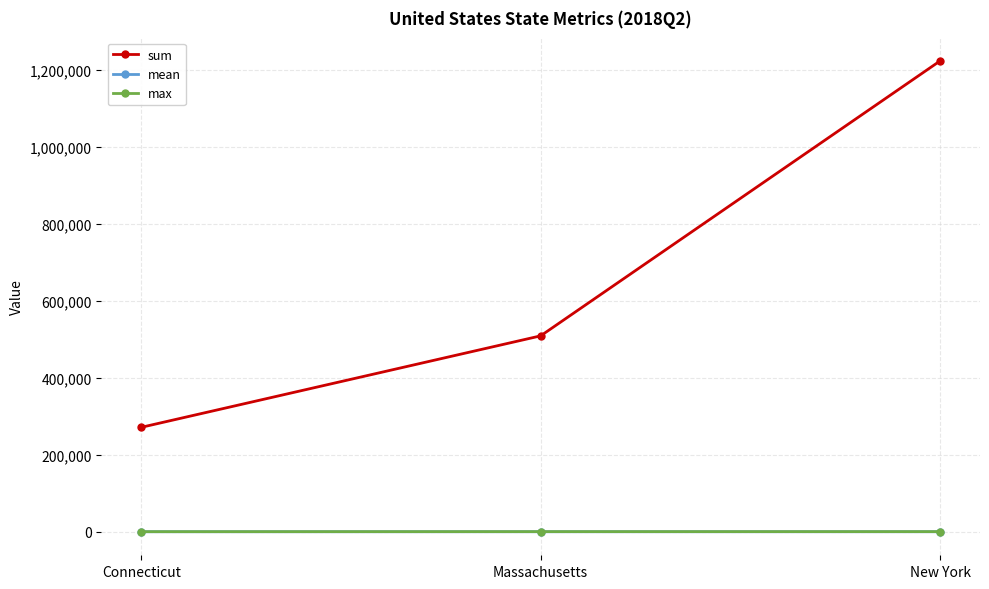

Does the chart have visible grid lines?

Yes